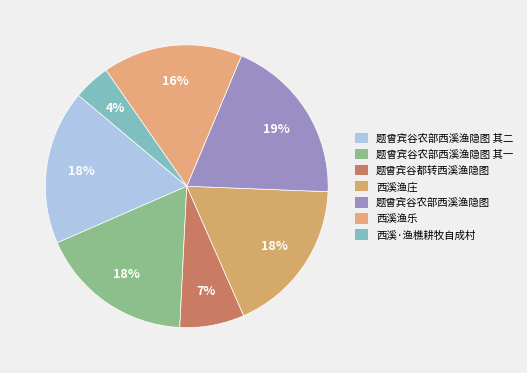

How much of the chart is everything except 题曾宾谷都转西溪渔隐图?

92.6%